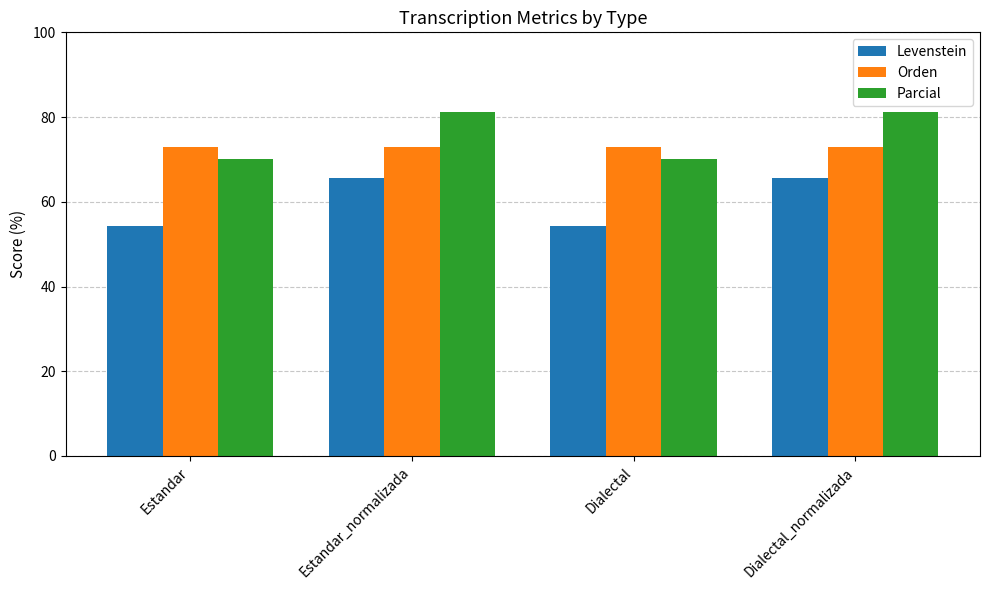

What are all the series names shown in the legend?

Levenstein, Orden, Parcial